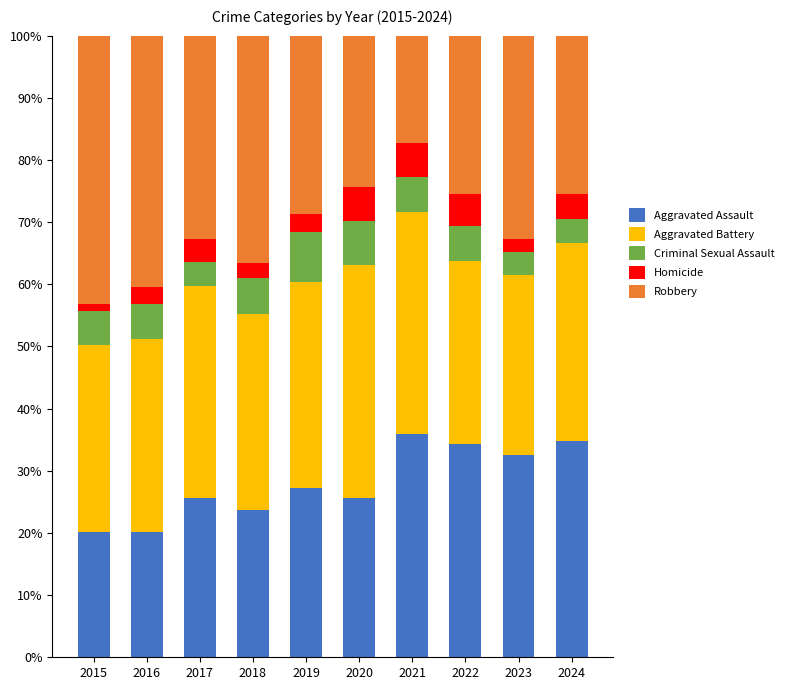

The Aggravated Assault series shows 25.6 at 2020. True or false?

True